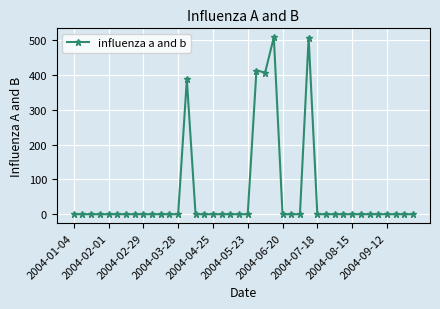

Does the chart have visible grid lines?

Yes